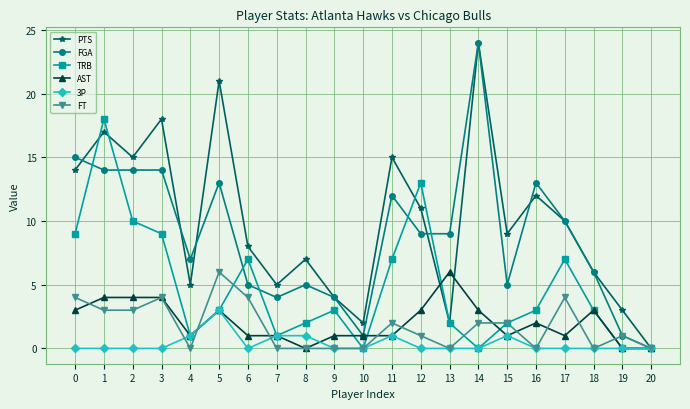

What are all the series names shown in the legend?

PTS, FGA, TRB, AST, 3P, FT